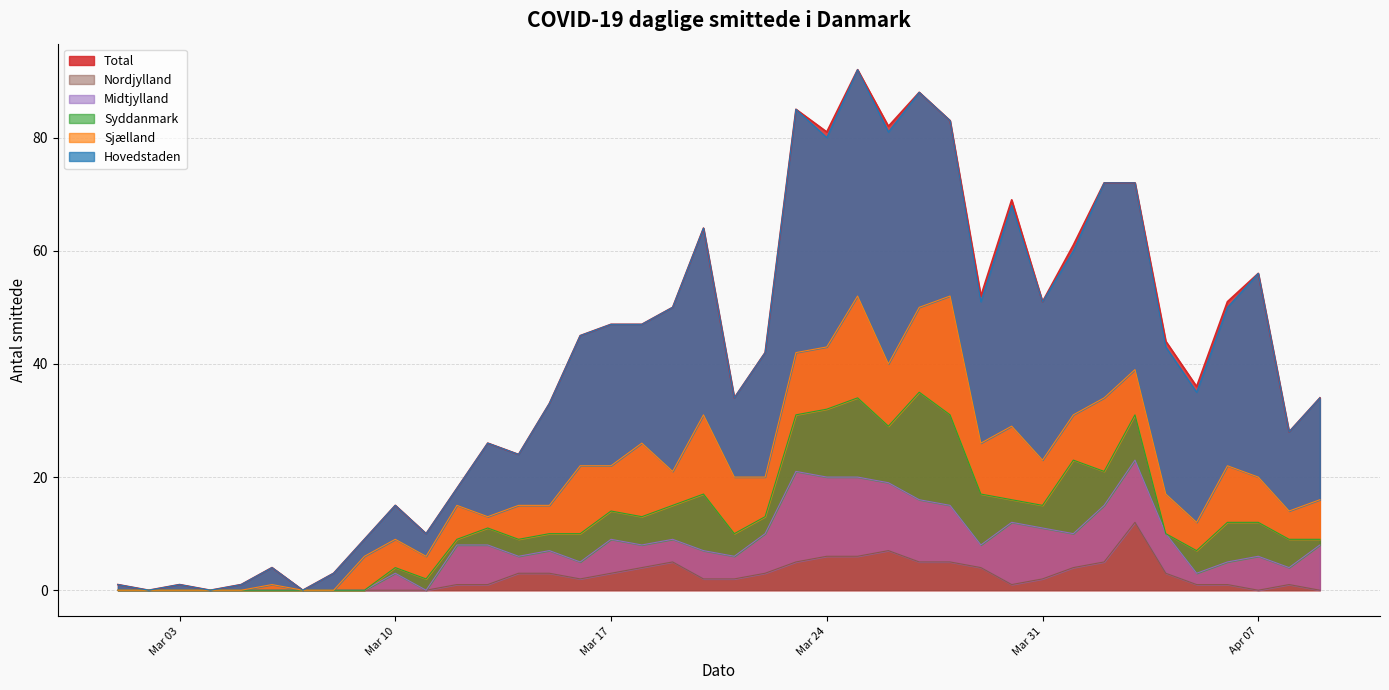

How many interior local peaks does the Midtjylland series have?

3